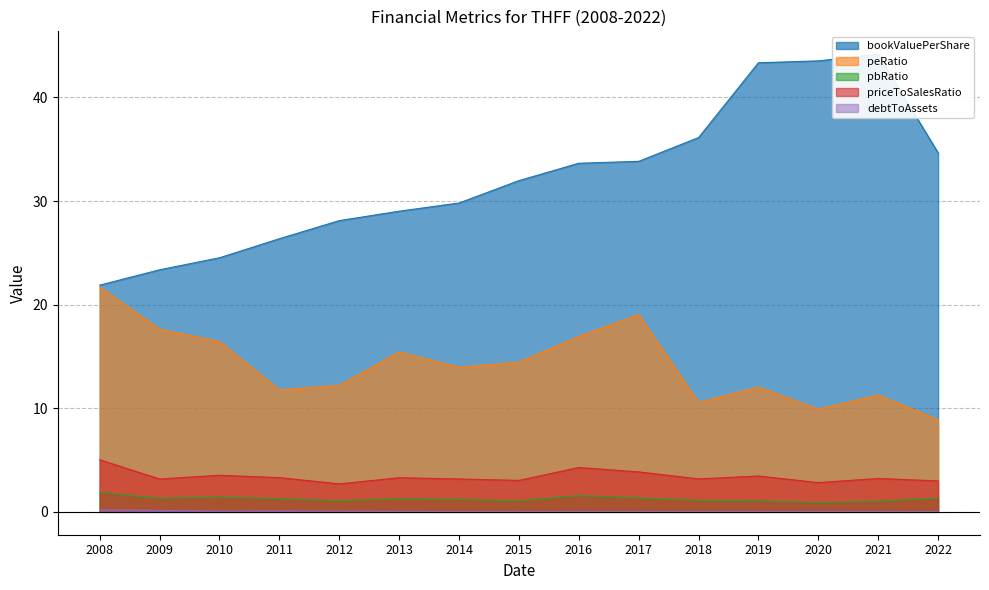

What are all the series names shown in the legend?

bookValuePerShare, peRatio, pbRatio, priceToSalesRatio, debtToAssets